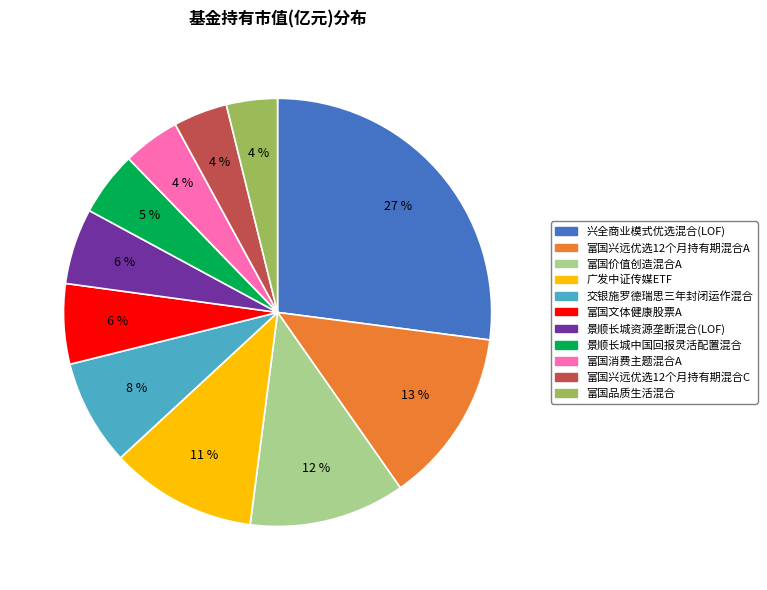

How many slices are in this pie chart?

11